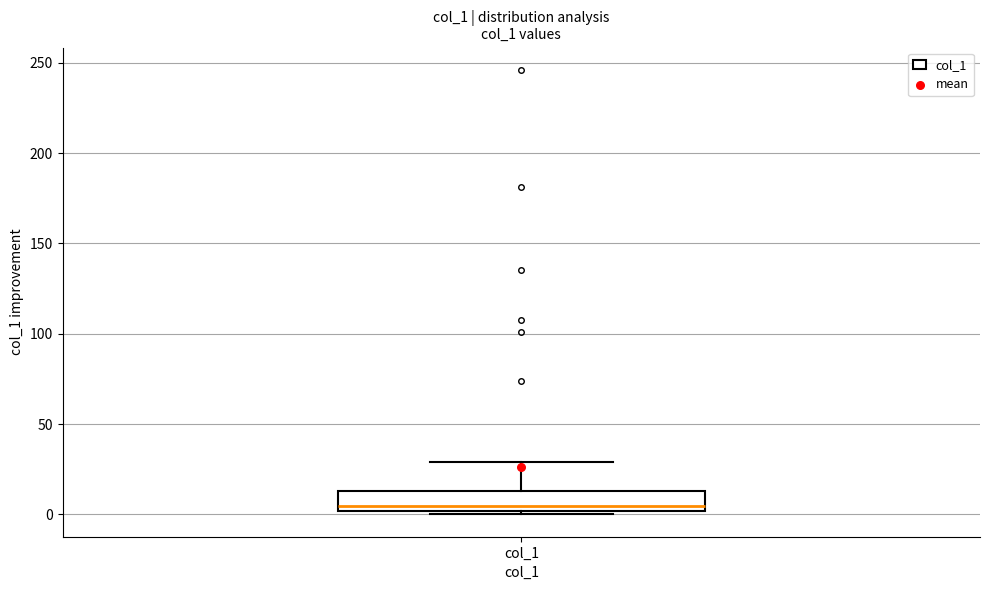

Transcribe this box plot: give where the median line is, the range the box spans, and where the two whiskers end, as read against the y-axis. The values are not printed on the chart, so give them approximately, as read against the axis.

median 5, box 0 to 15, whiskers 0 (just below the box's lower edge) to 30